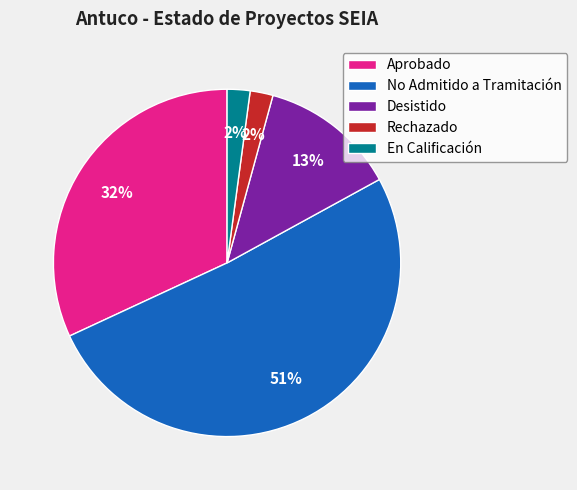

Which category has the biggest portion of the pie?

No Admitido a Tramitación